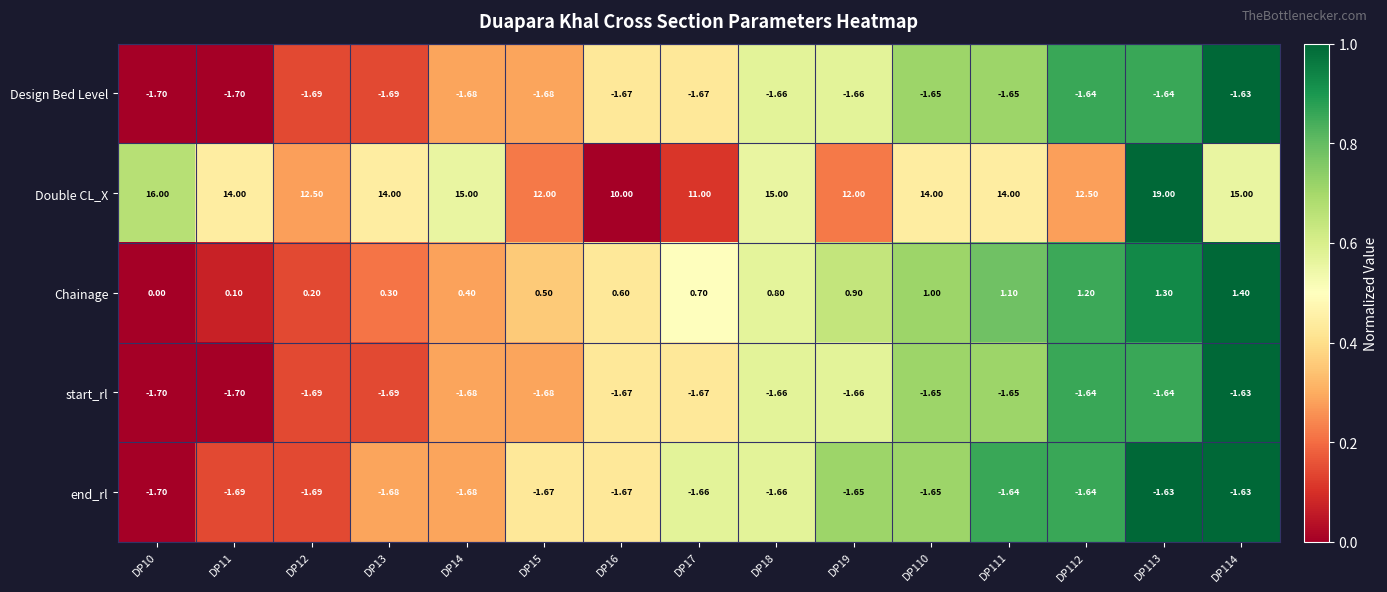

What is the total value across all series at DP13?

9.2